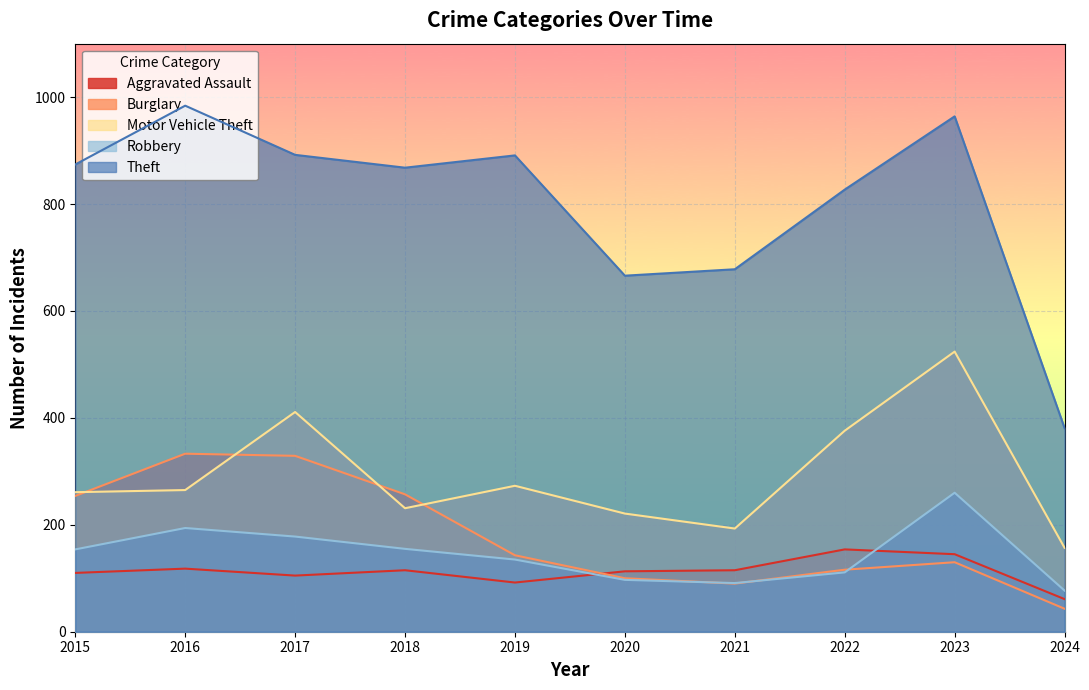

What is the difference between the highest and lowest values at 2015?

764